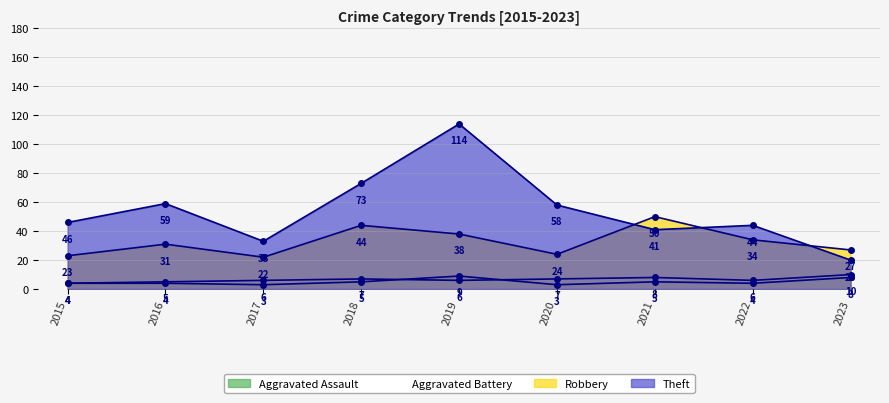

How many lines are shown in the chart?

4